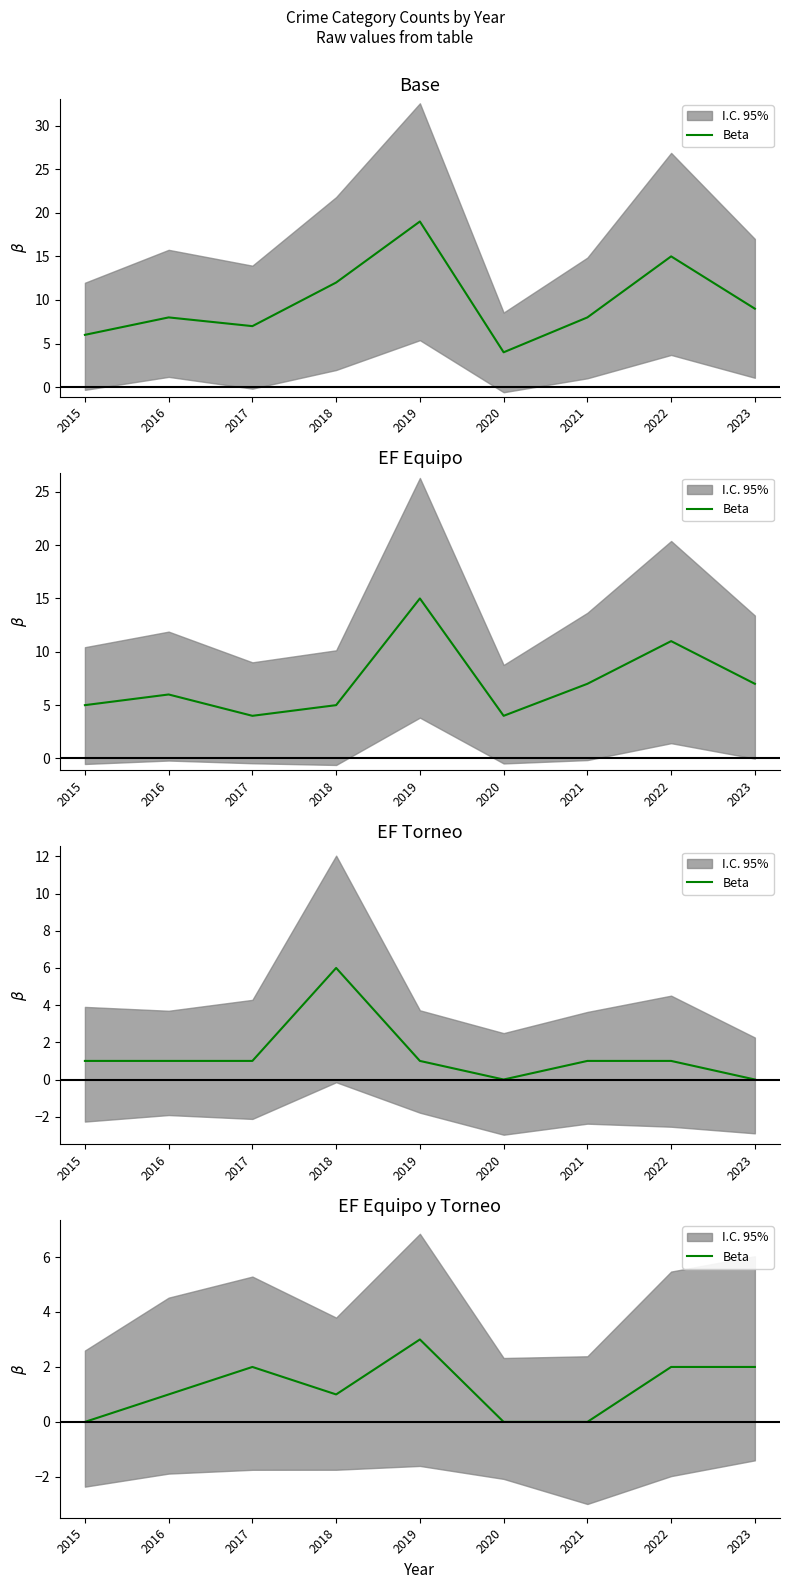

At which category does the data reach its first local valley?

2018